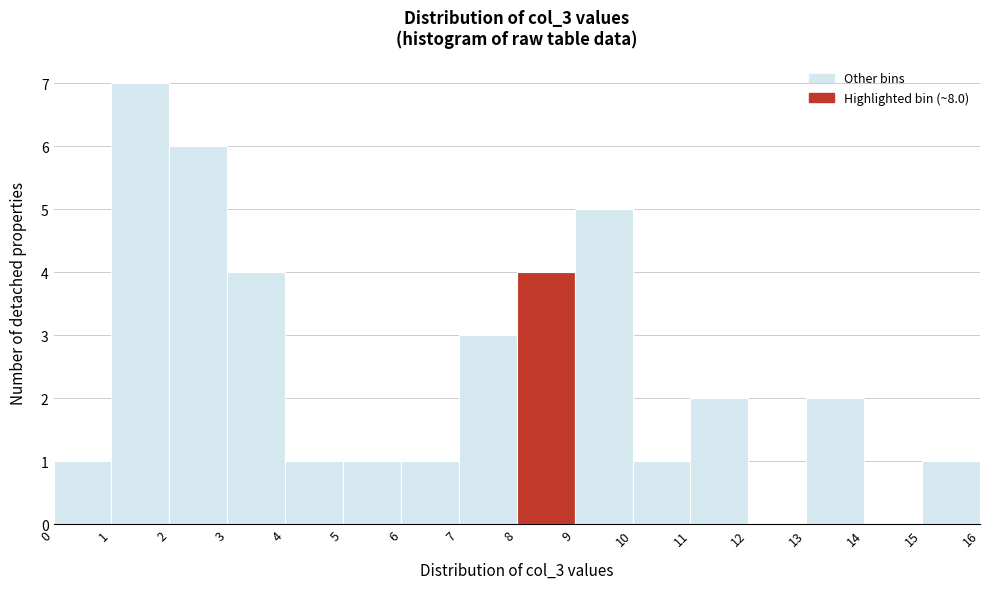

How tall is the bar that spans 15 to 16 on the x-axis? The values are not printed on the chart, so give them approximately, as read against the axis.

1